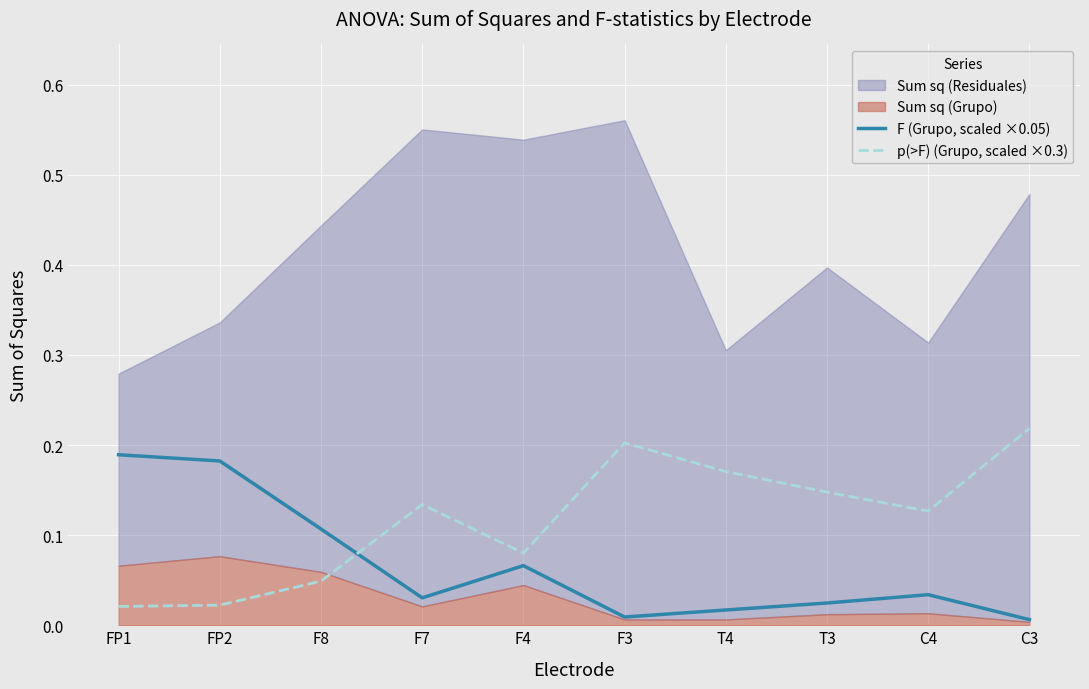

True or false: p(>F) (Grupo, scaled ×0.3) has more than 2 interior local peaks.

False